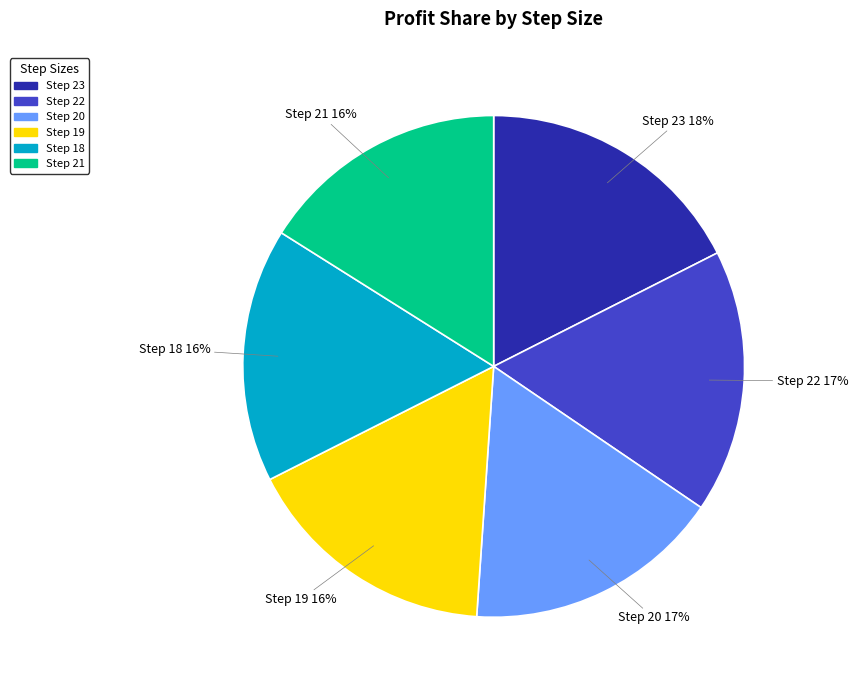

Does Step 18 account for over 50% of the chart?

No